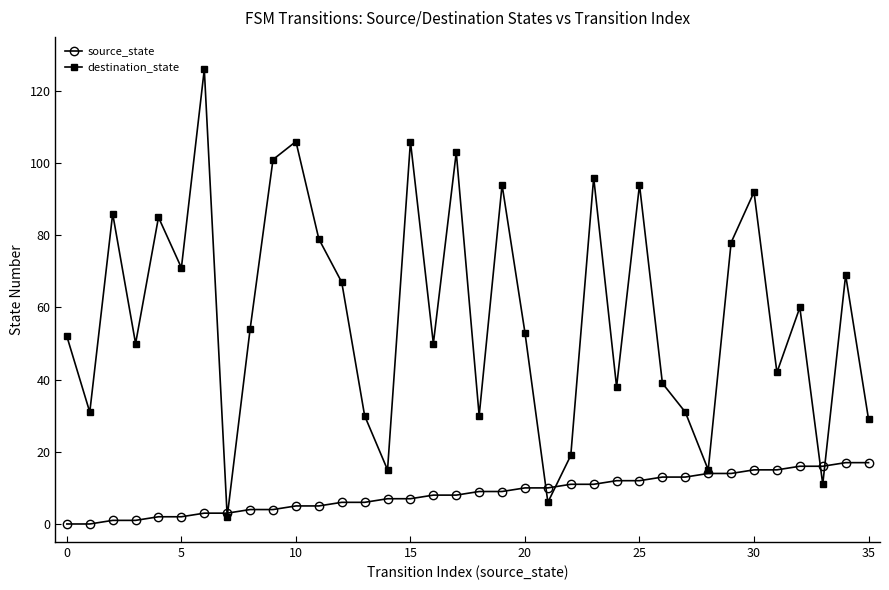

Which series has the largest total across all categories?

destination_state